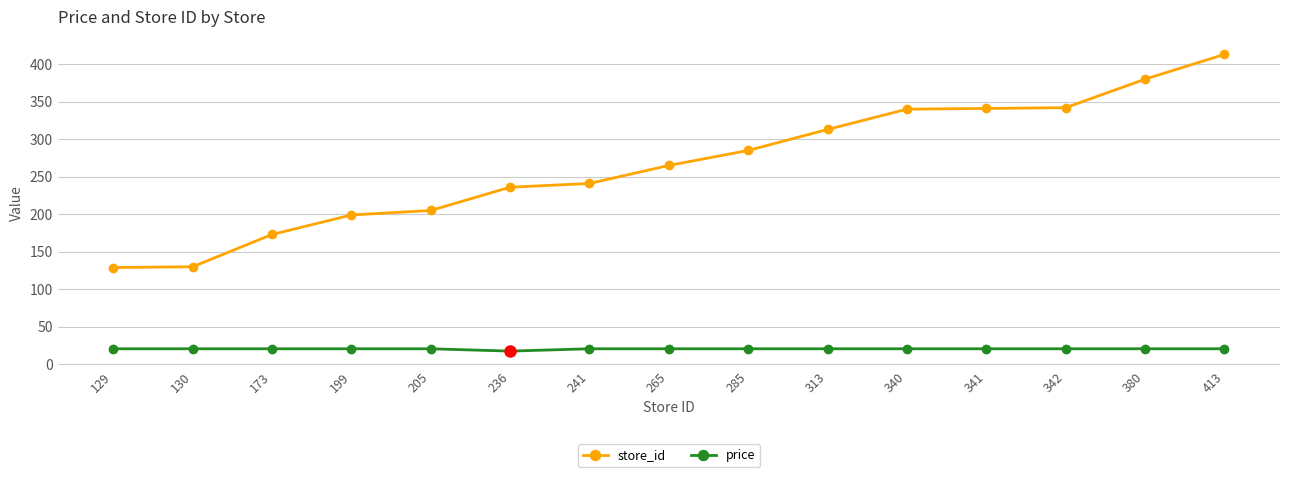

Which category has the highest value across all series?

413